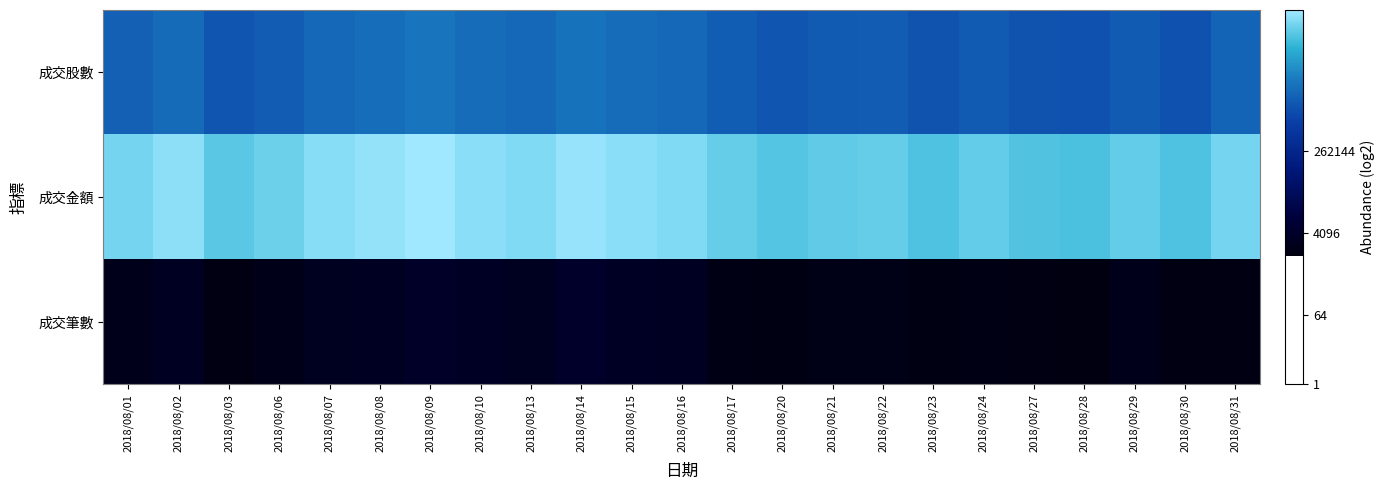

Which has a higher value, 2018/08/02 or 2018/08/31?

2018/08/02